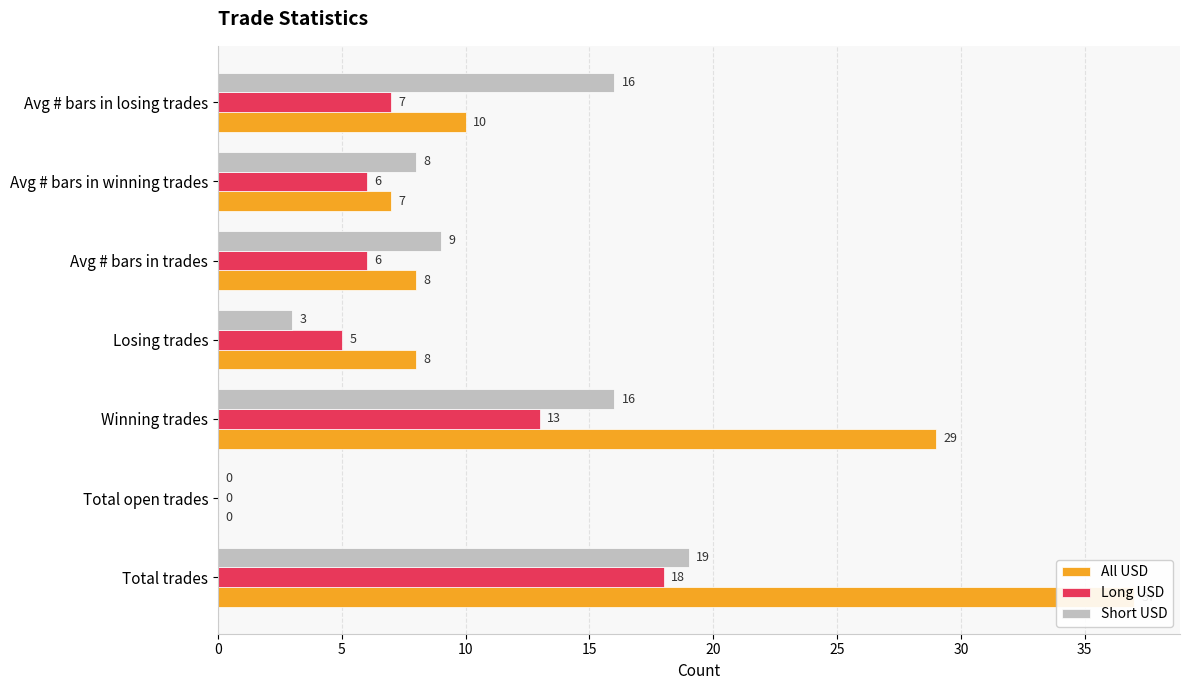

Reading left to right, transcribe all the data shown in this chart.

All USD: 37	0	29	8	8	7	10
Long USD: 18	0	13	5	6	6	7
Short USD: 19	0	16	3	9	8	16